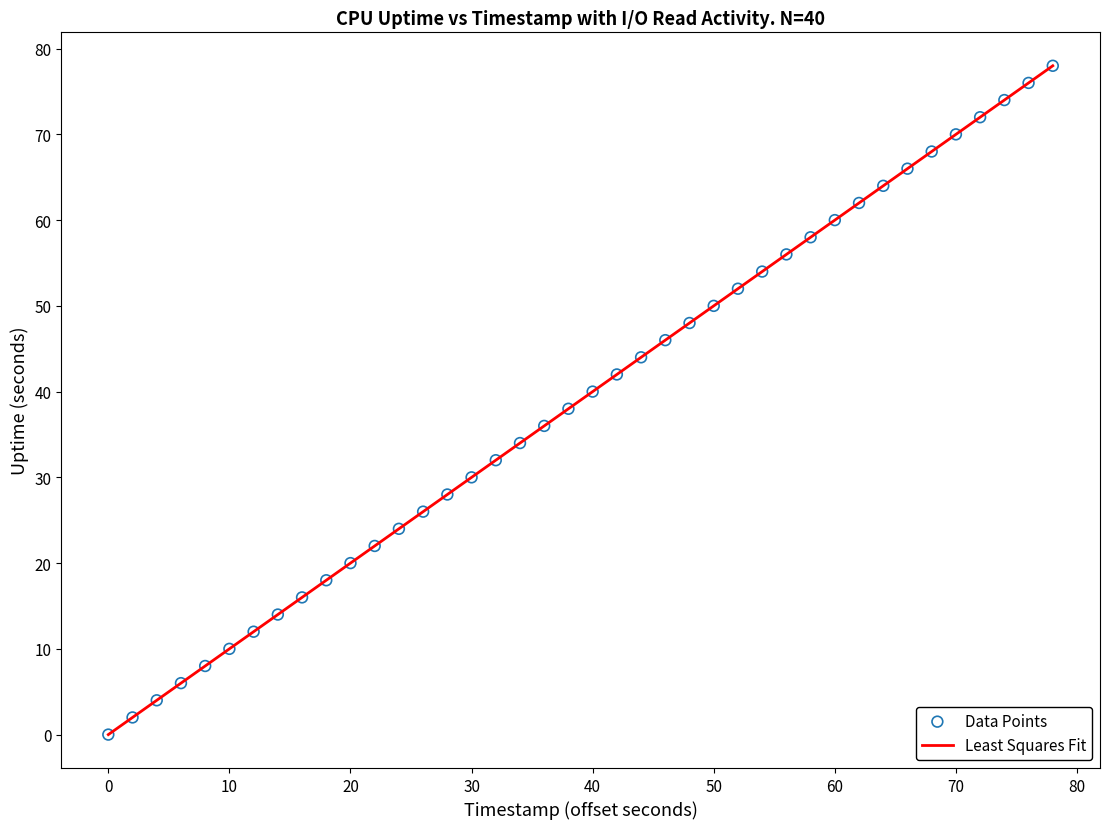

What is the maximum value shown in the chart?

78.0